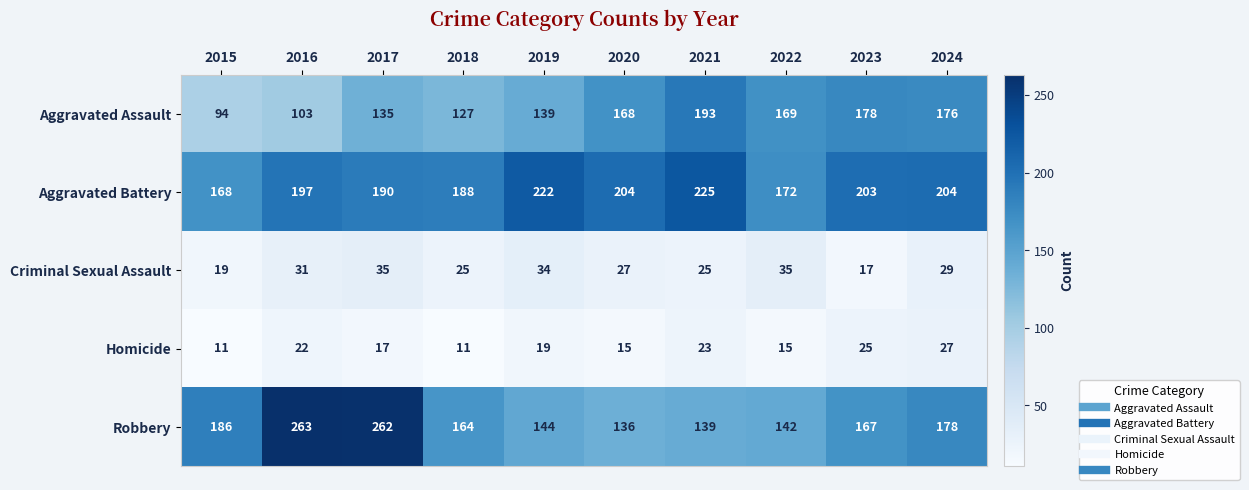

List the labels in order of Robbery value, smallest first.

2020, 2021, 2022, 2019, 2018, 2023, 2024, 2015, 2017, 2016